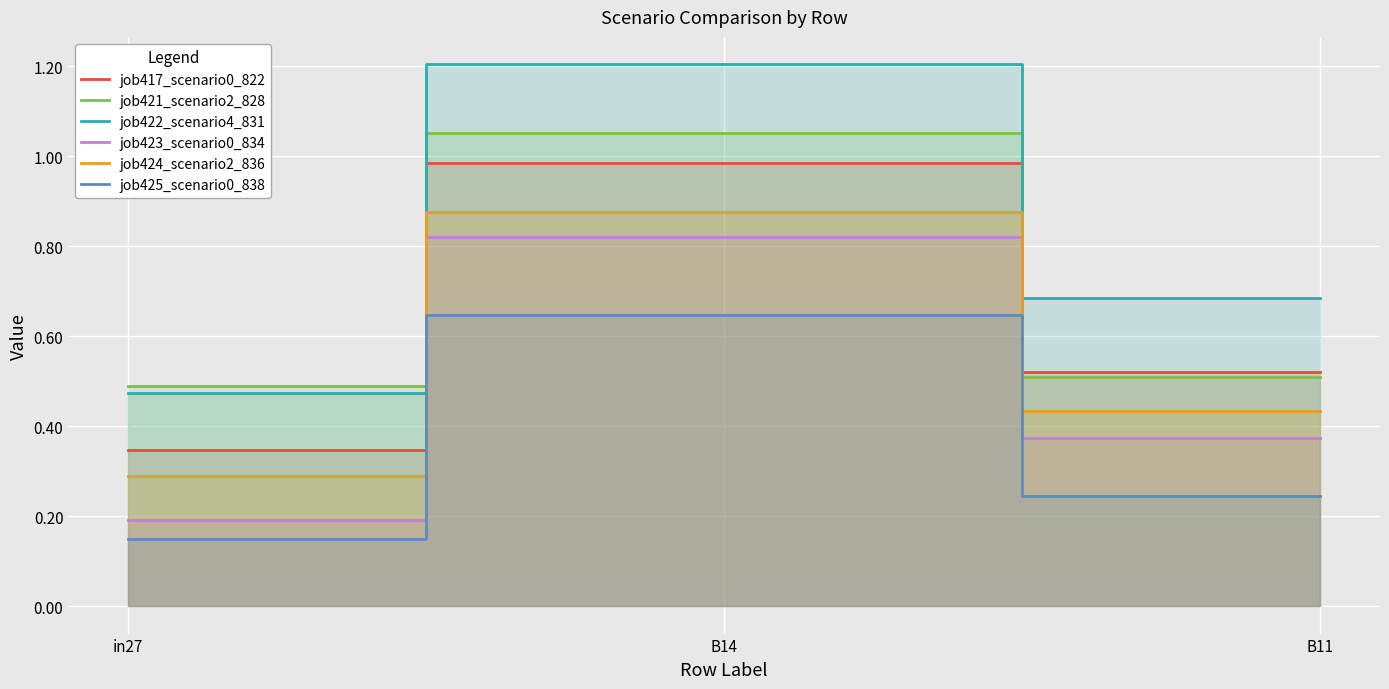

Reading left to right, list all the values displayed in this chart.

job417_scenario0_822: 0.3	1.0	0.5
job421_scenario2_828: 0.5	1.1	0.5
job422_scenario4_831: 0.5	1.2	0.7
job423_scenario0_834: 0.2	0.8	0.4
job424_scenario2_836: 0.3	0.9	0.4
job425_scenario0_838: 0.1	0.6	0.2